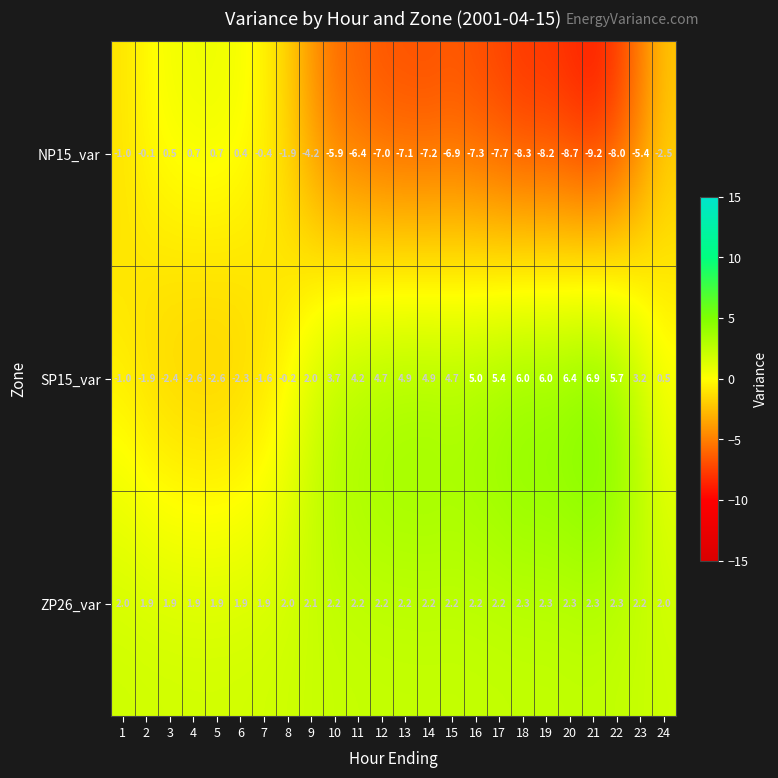

Is it true that SP15_var equals 0.6 at 9?

False